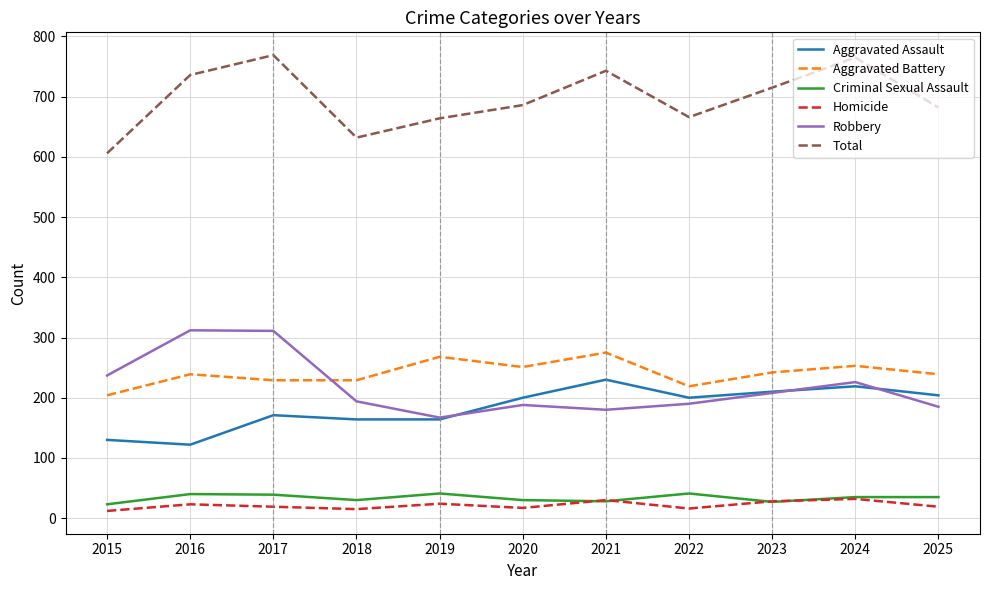

True or false: Homicide has a value of 19 at 2025.

True